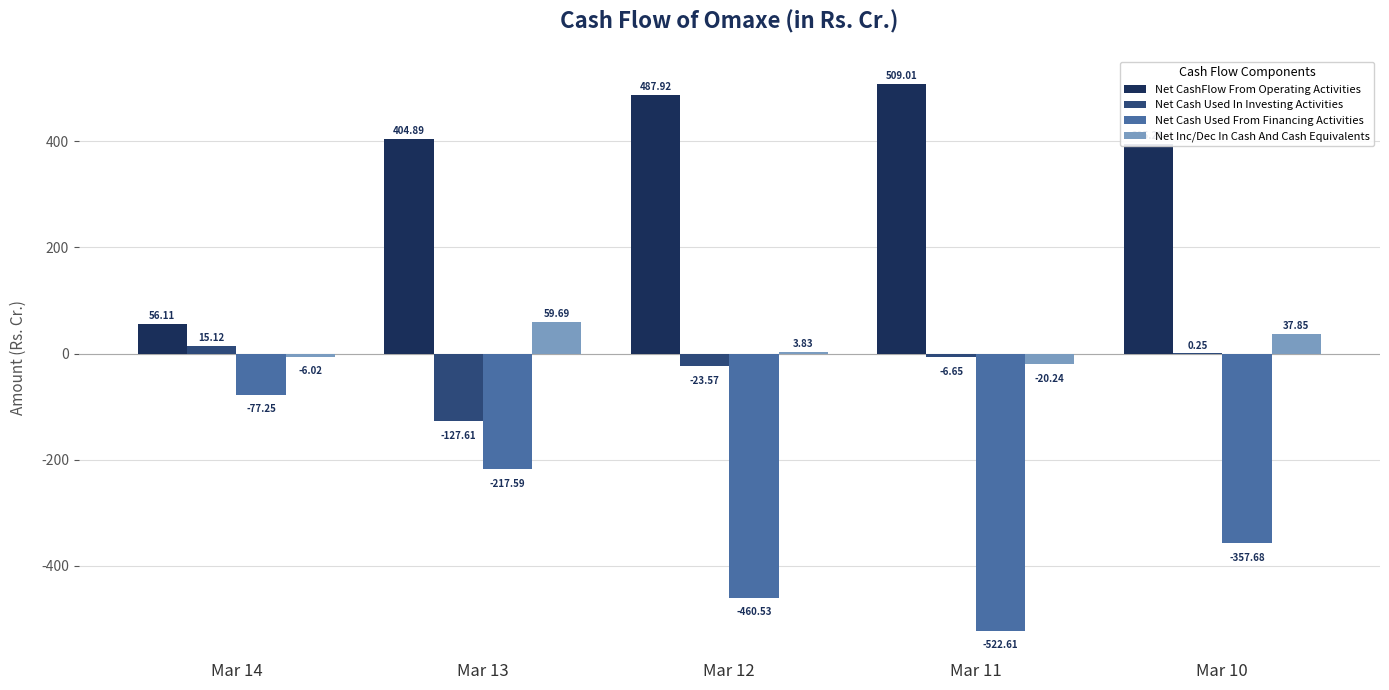

How many positive values does the Net Cash Used In Investing Activities series have?

2